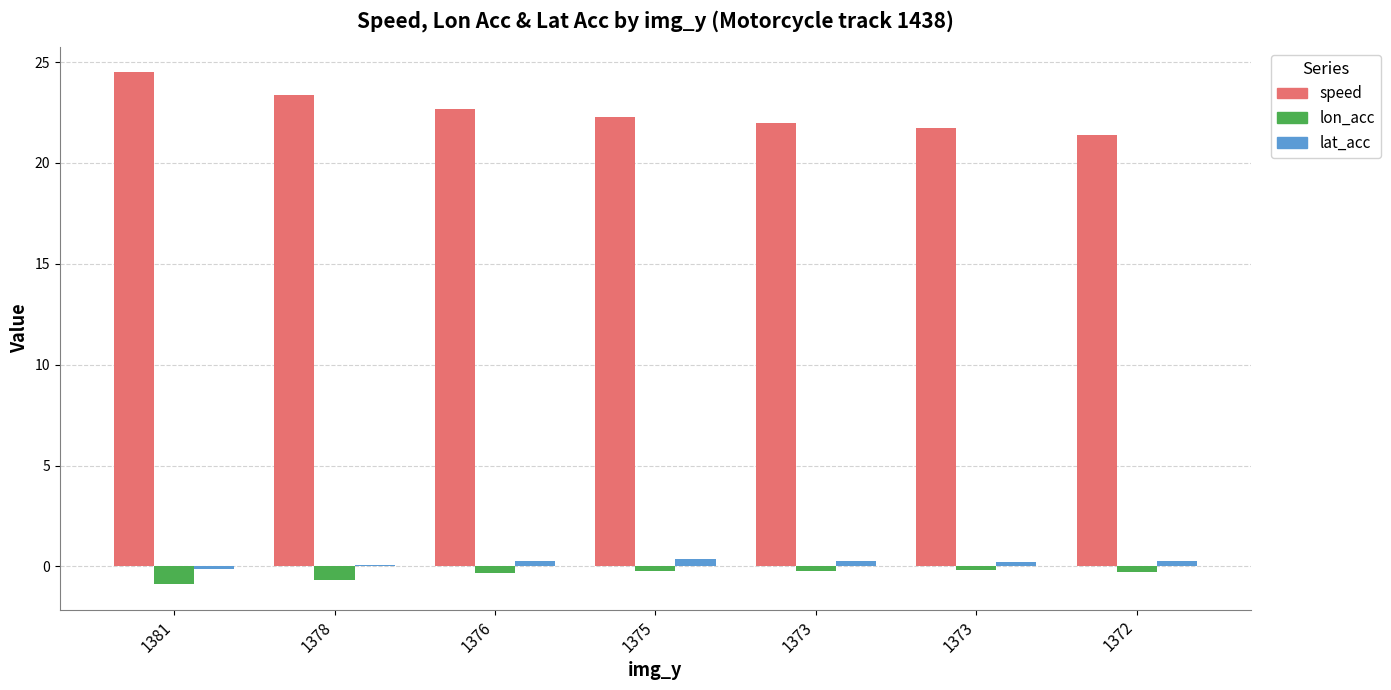

Where does the lat_acc series first go above 0?

1378